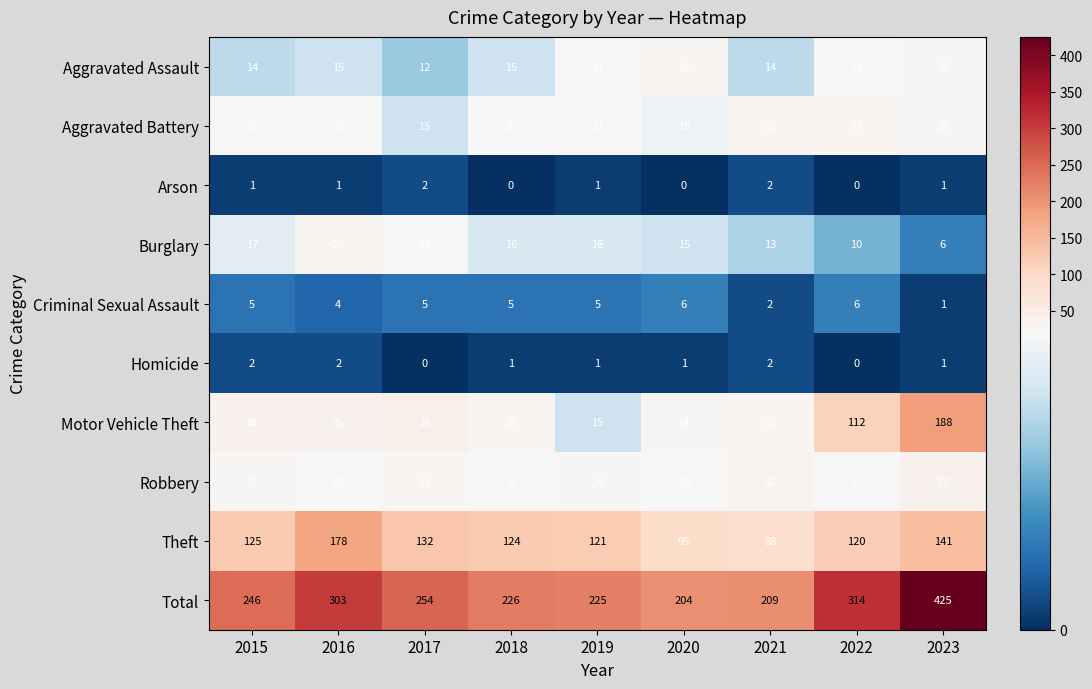

What is the total value across all series at 2022?

628